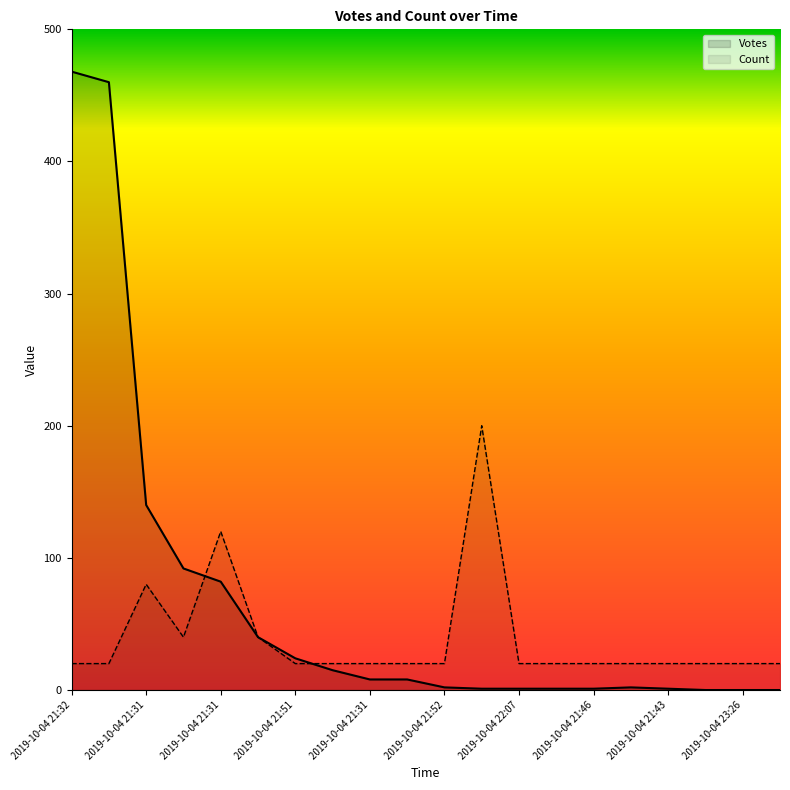

List the series in order of their peak value, highest first.

Votes, Count